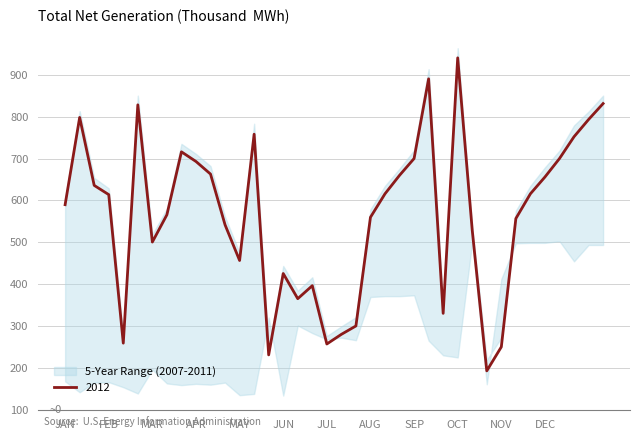

True or false: 2012 has a value of 560 at AUG.

True